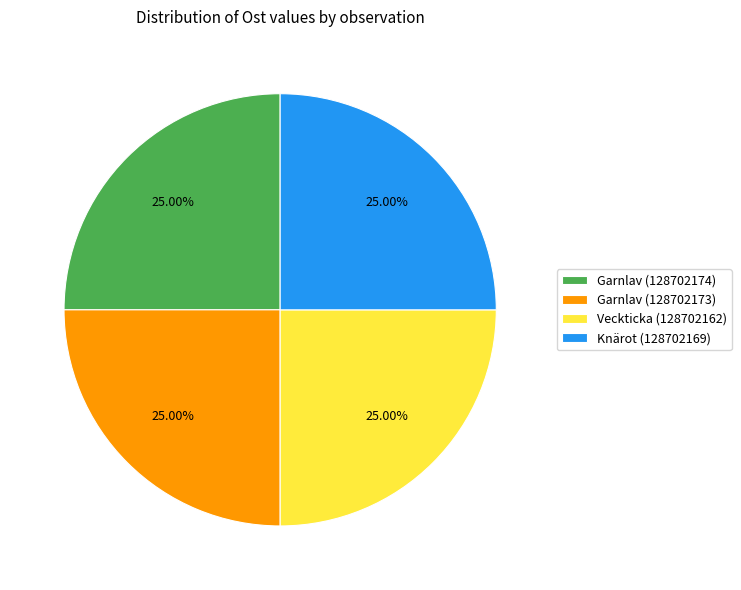

To the nearest percent, what percentage of the pie is Garnlav (128702173)?

25%